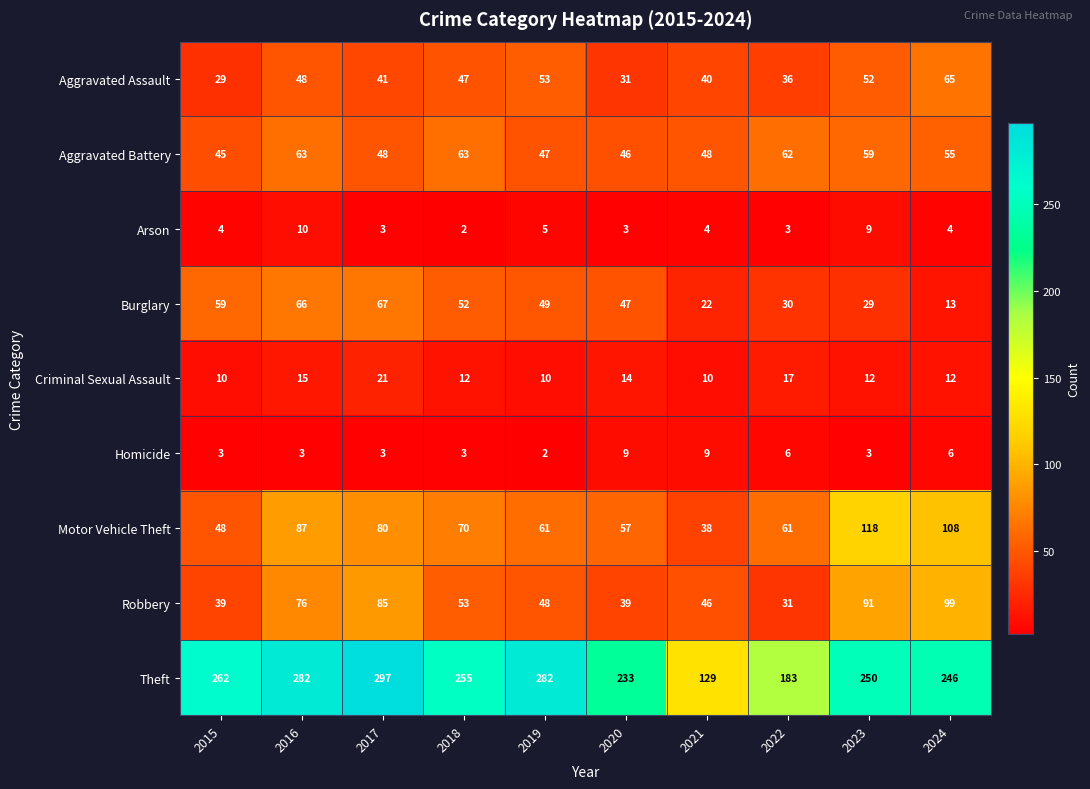

What is the difference between the second highest and second lowest values in the Criminal Sexual Assault series?

7